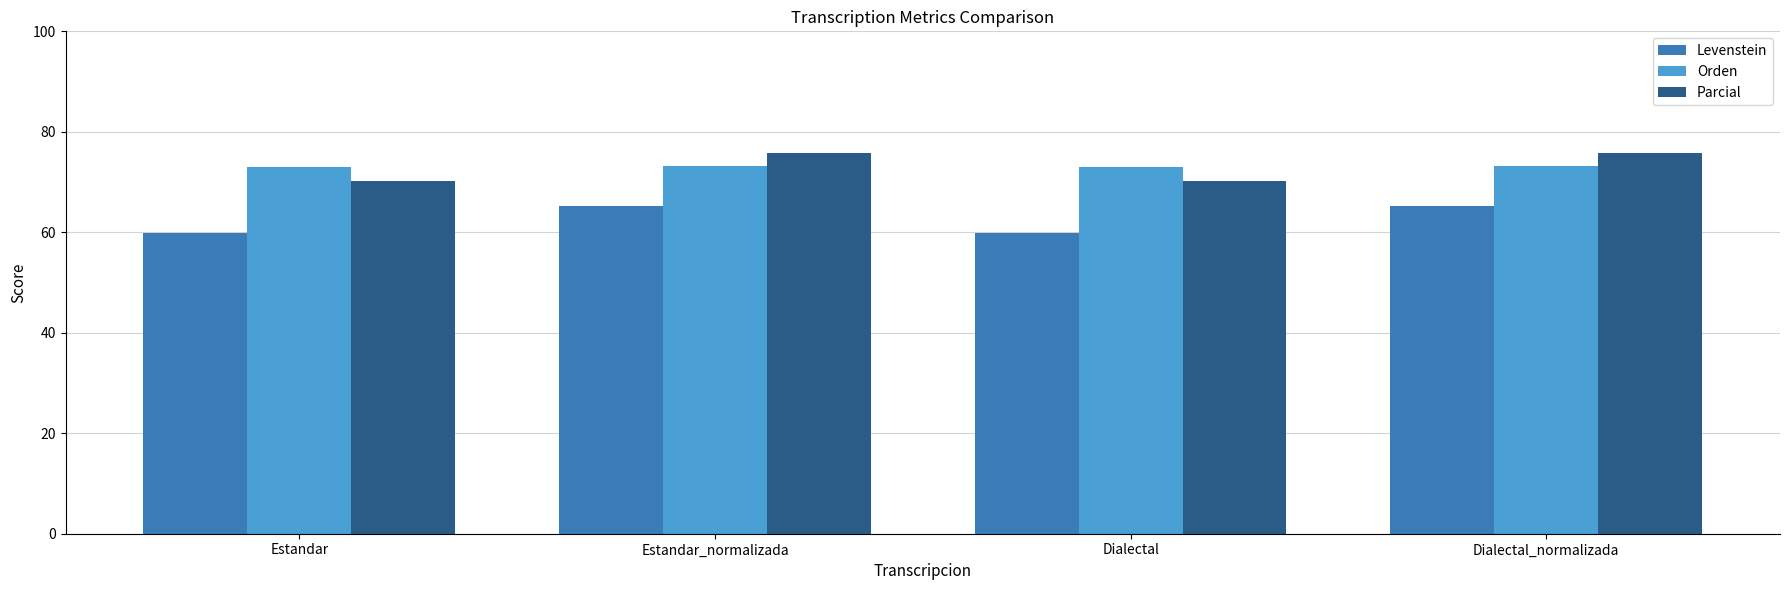

The value of Parcial at Dialectal is 48.0. True or false?

False